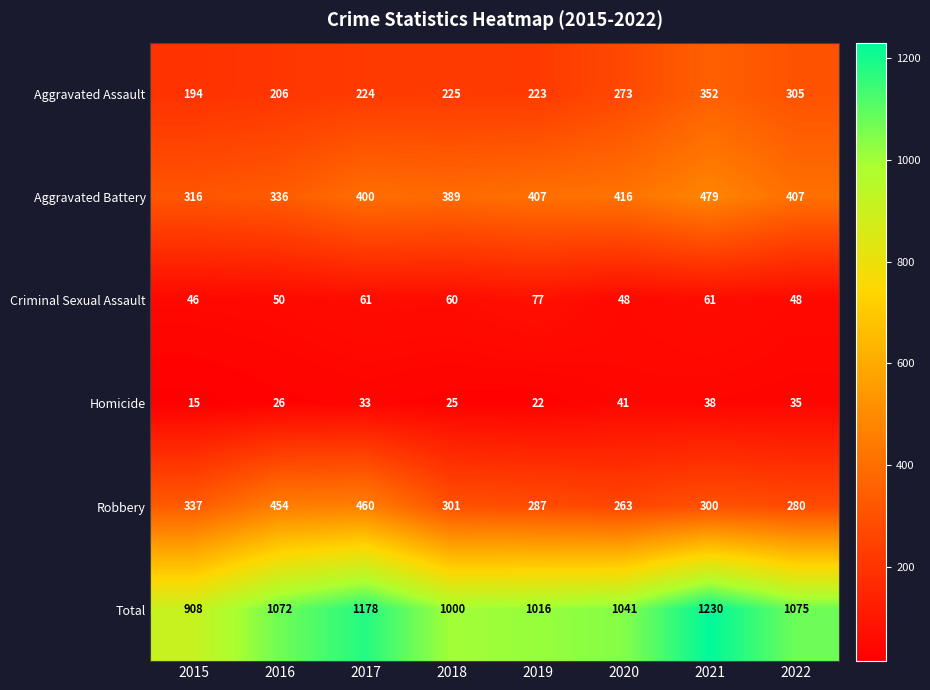

Is it true that Aggravated Battery equals 407 at 2022?

True